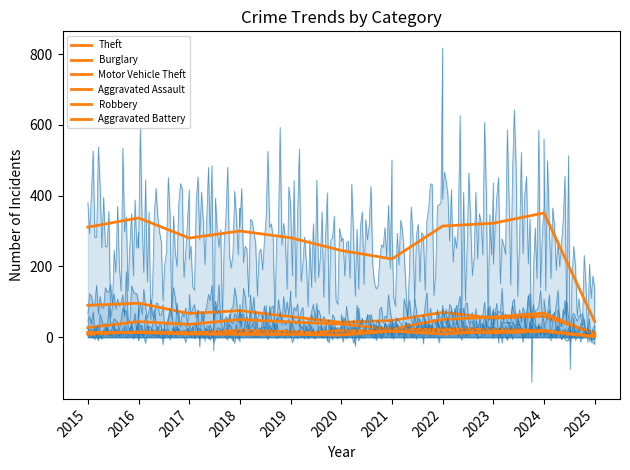

What are all the series names shown in the legend?

Theft, Burglary, Motor Vehicle Theft, Aggravated Assault, Robbery, Aggravated Battery